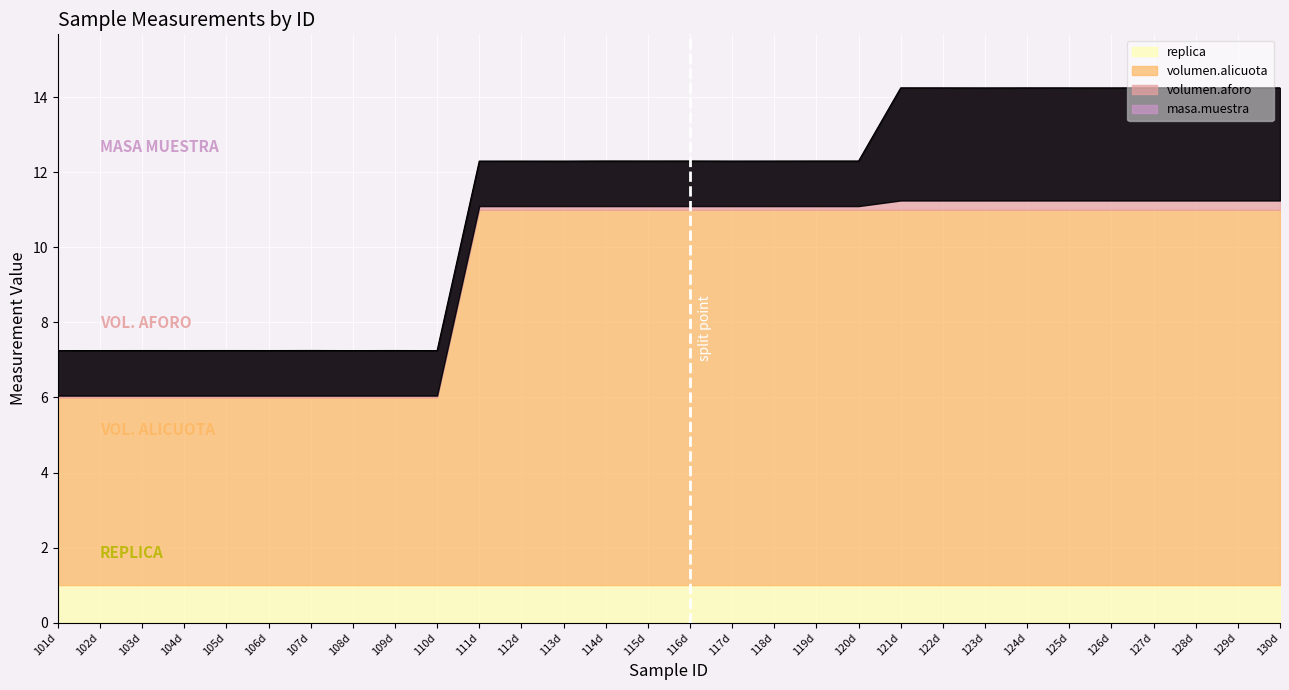

Between 105d and 125d, which is larger?

125d